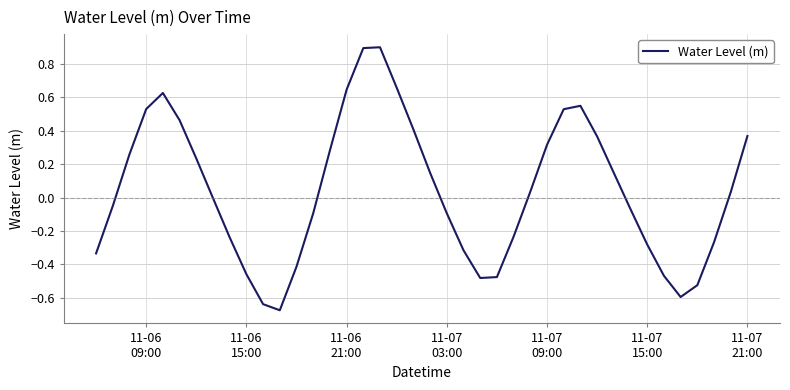

What is the difference between the maximum and minimum values?

1.6